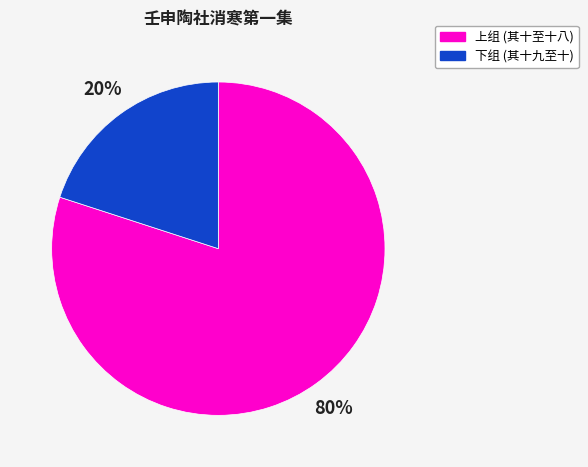

Does any single category account for the majority?

Yes